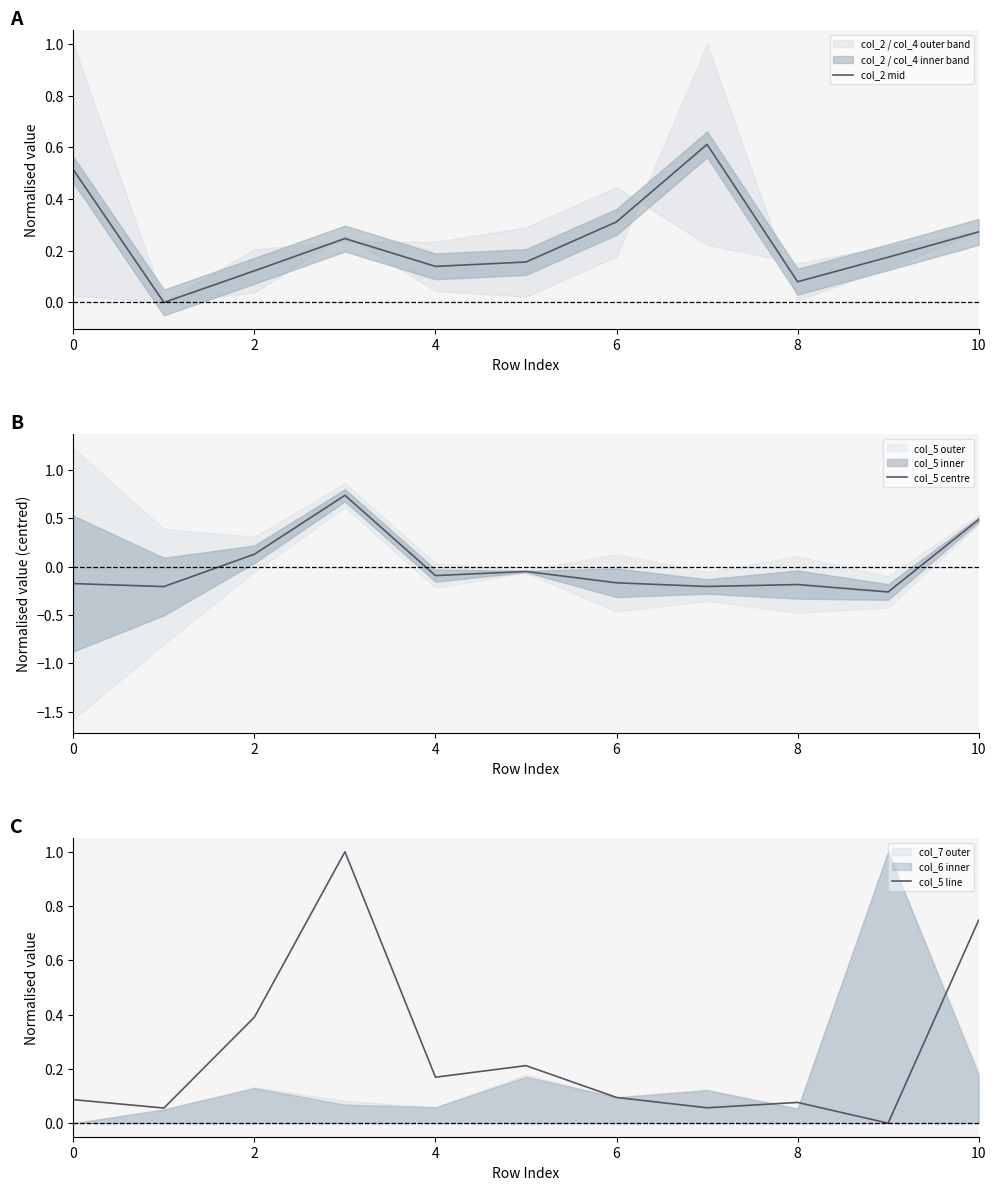

Is it true that col_2 mid equals 0.4 at 6?

False